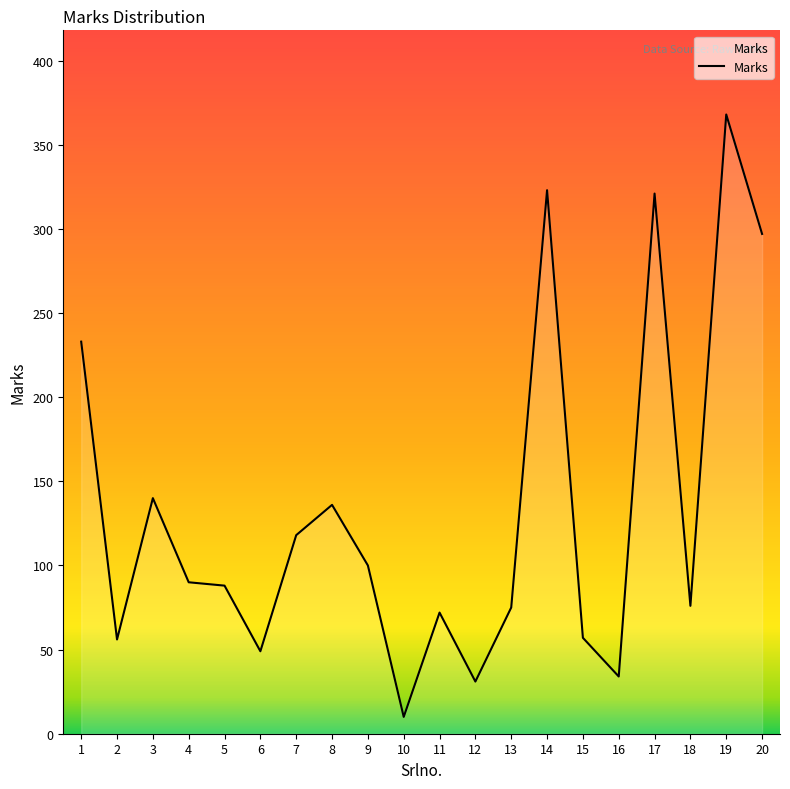

The value at 16 is 34. True or false?

True